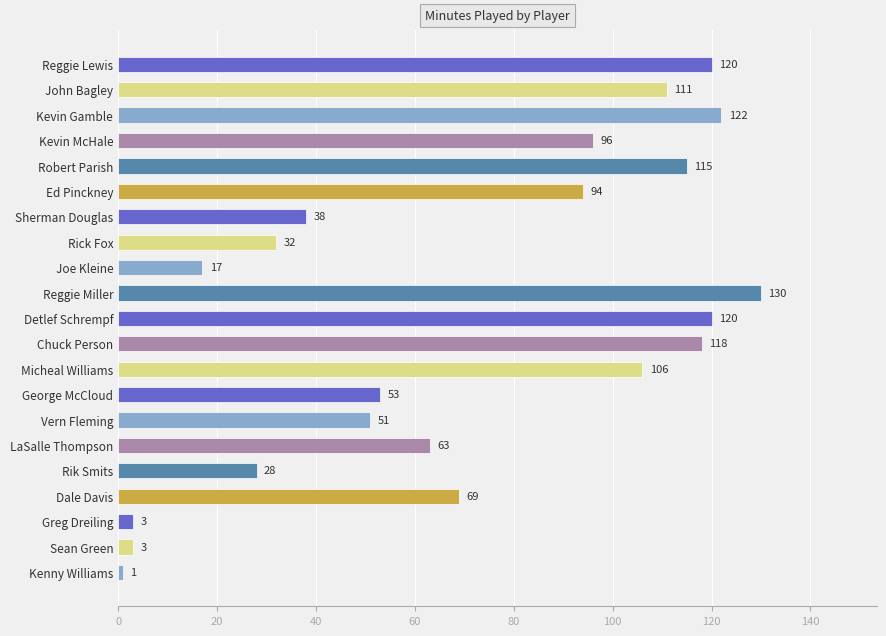

What is the change in value from Kevin Gamble to Sherman Douglas?

-84